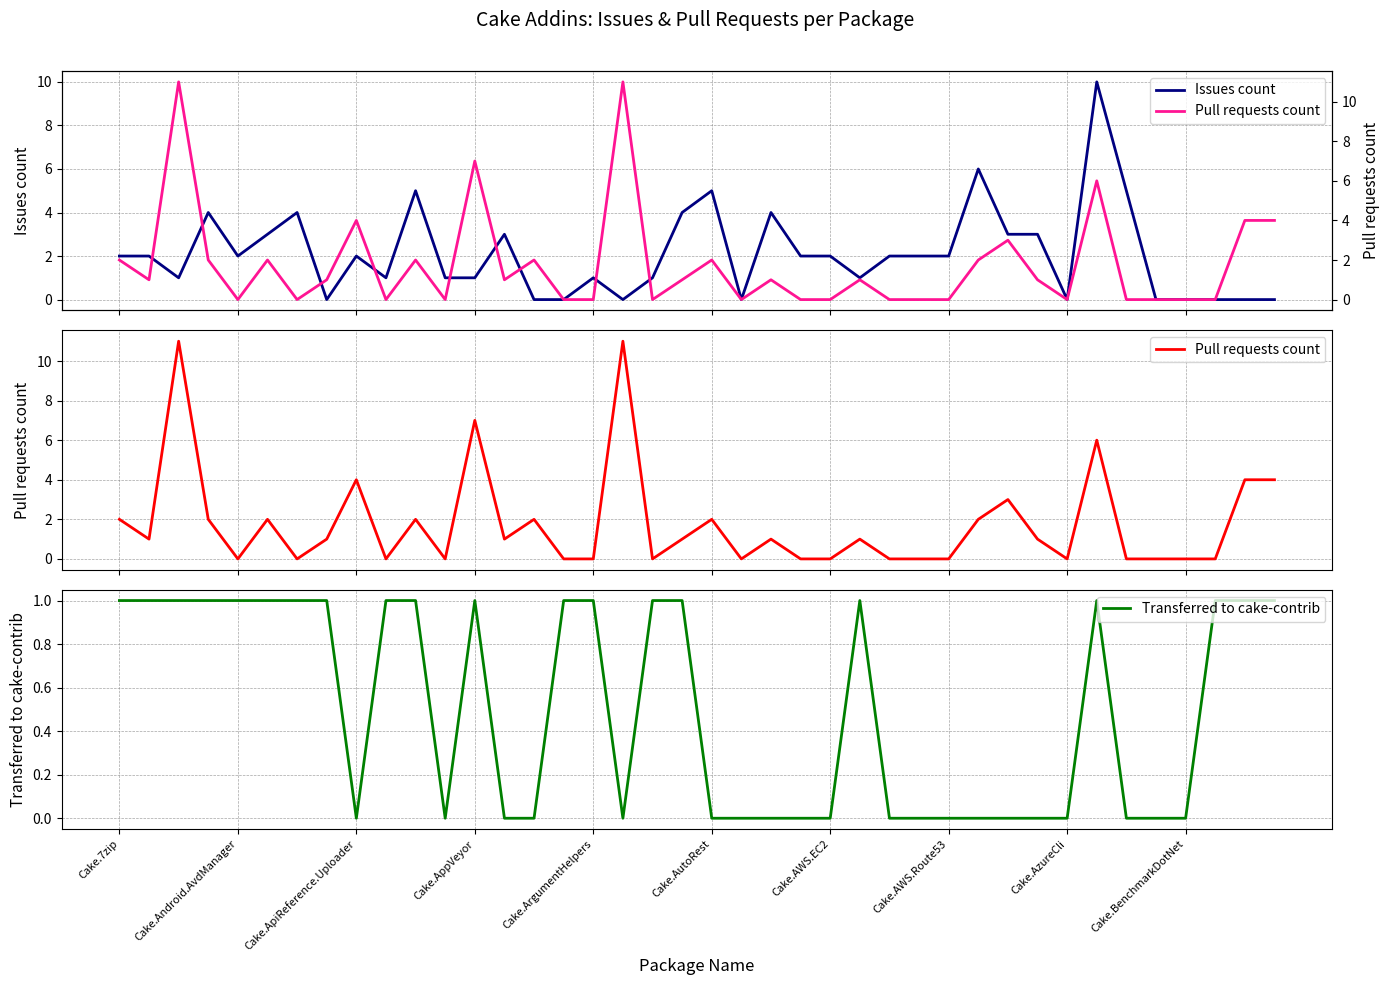

What is the difference between the Transferred to cake-contrib values at Cake.BenchmarkDotNet and 17?

1